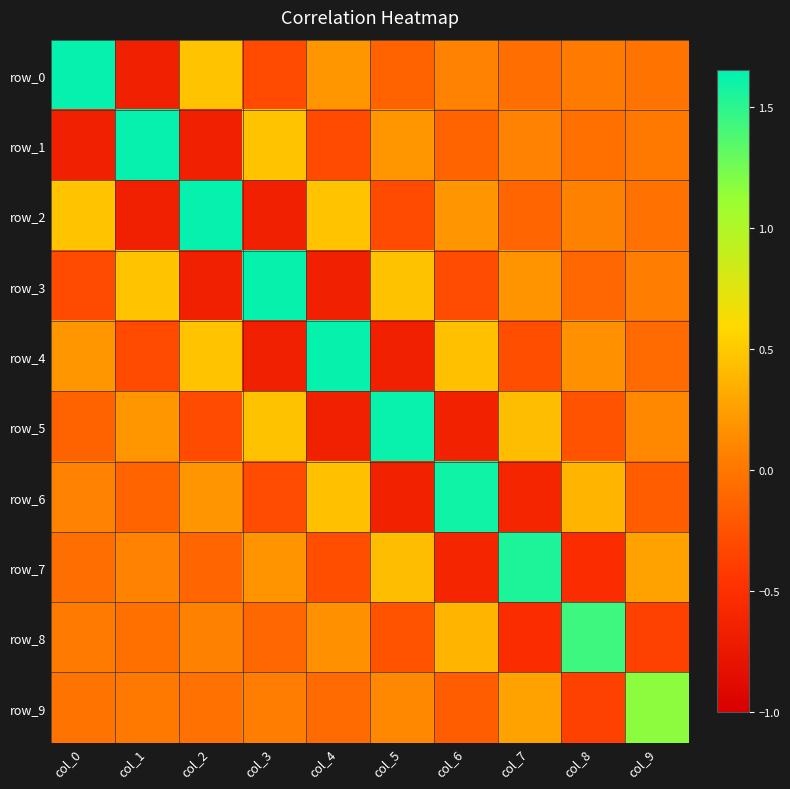

At which label is row_9 closest to 0?

col_0